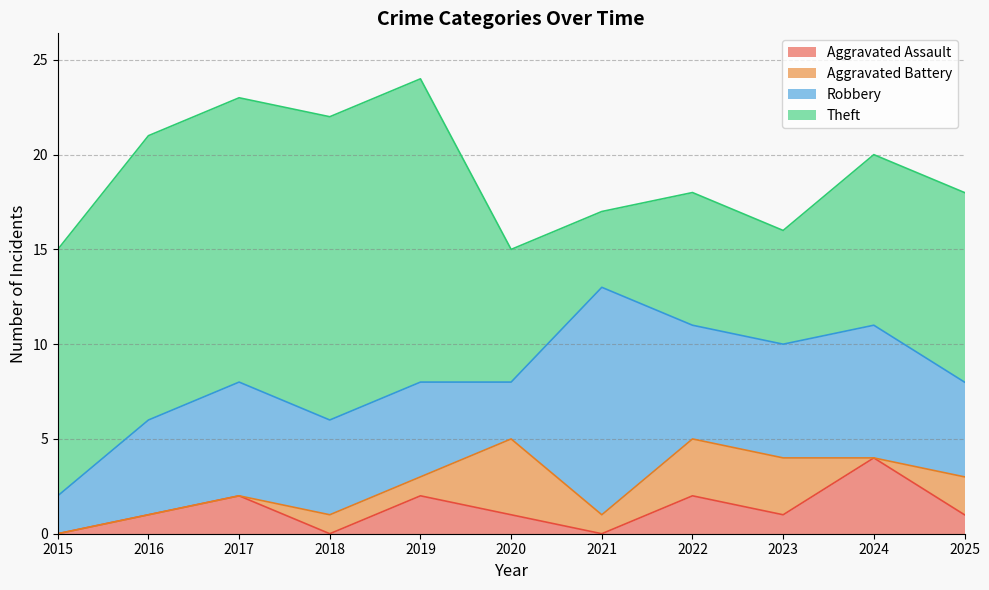

What is the difference between the highest and lowest values at 2018?

16